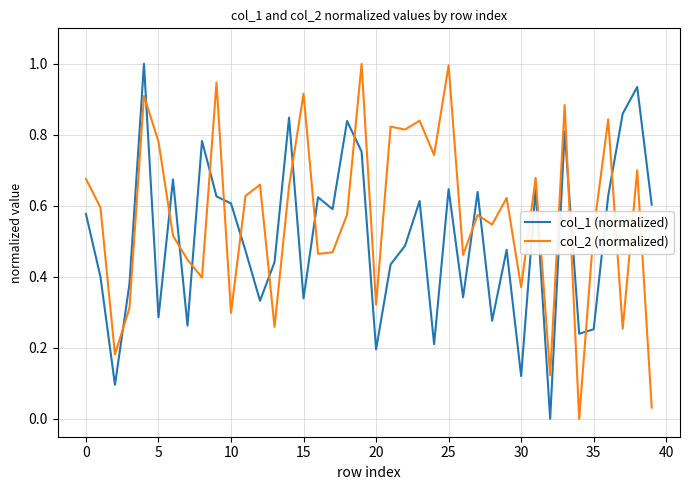

Rank the series by their average value, from lowest to highest.

col_1 (normalized), col_2 (normalized)